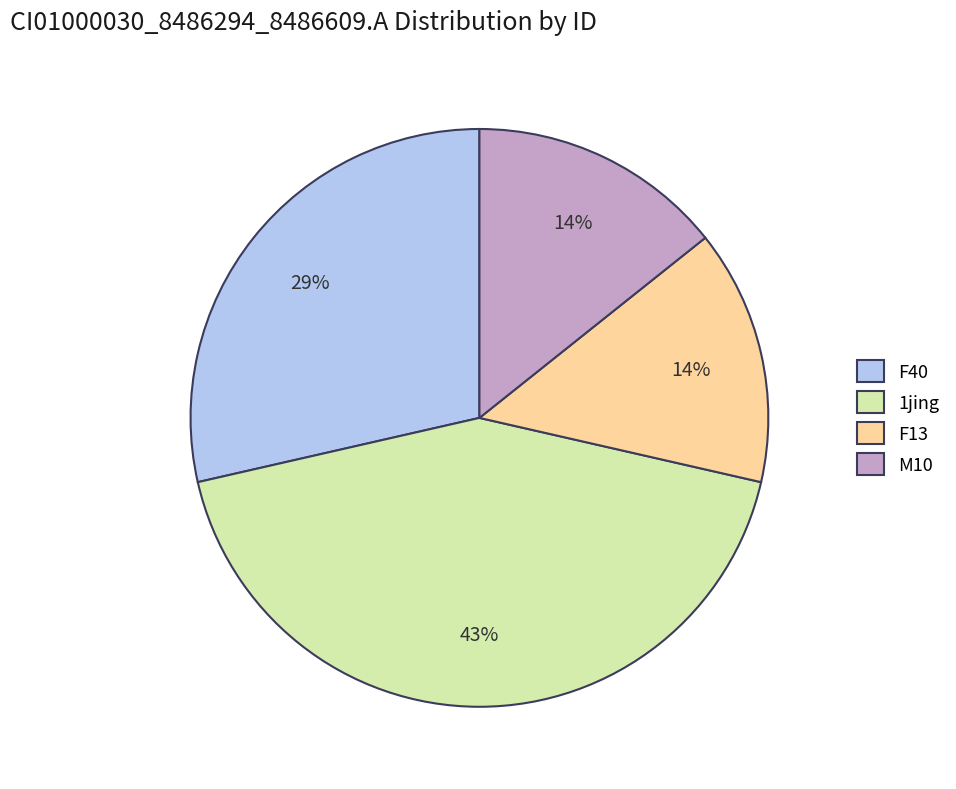

Does any single category account for the majority?

No